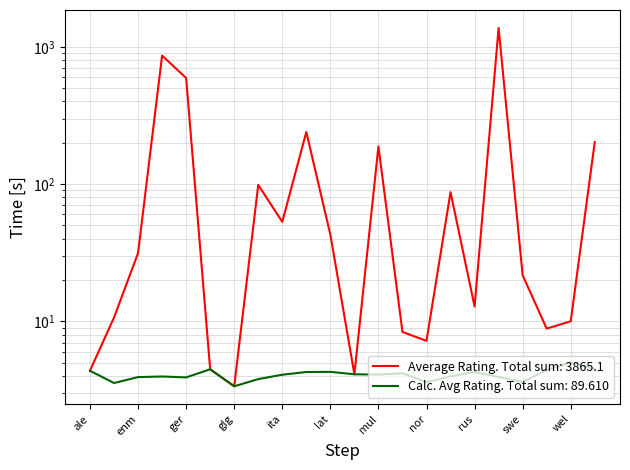

At which label does Calculated Average Rating first exceed 4?

ale